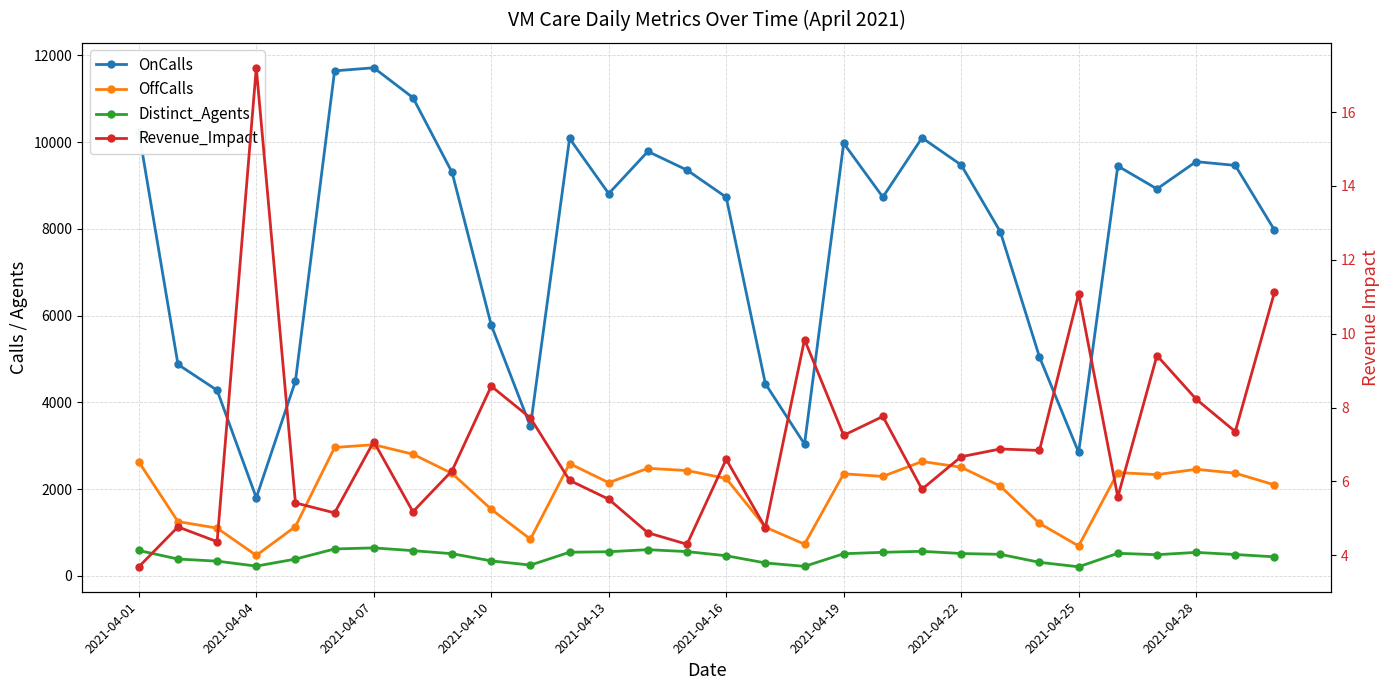

Between 2021-04-19 and 14, which is larger?

2021-04-19